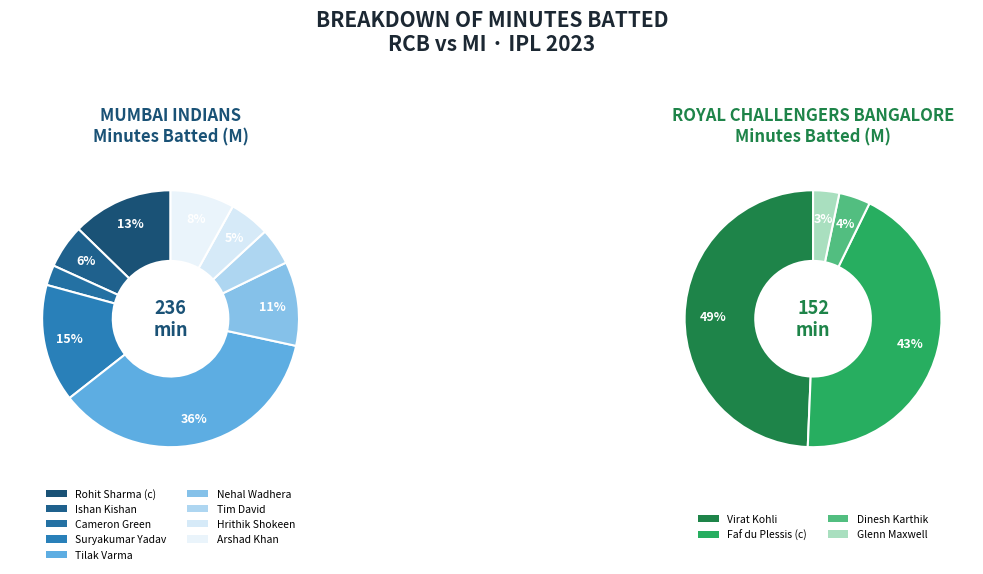

How many segments does this pie chart have?

13